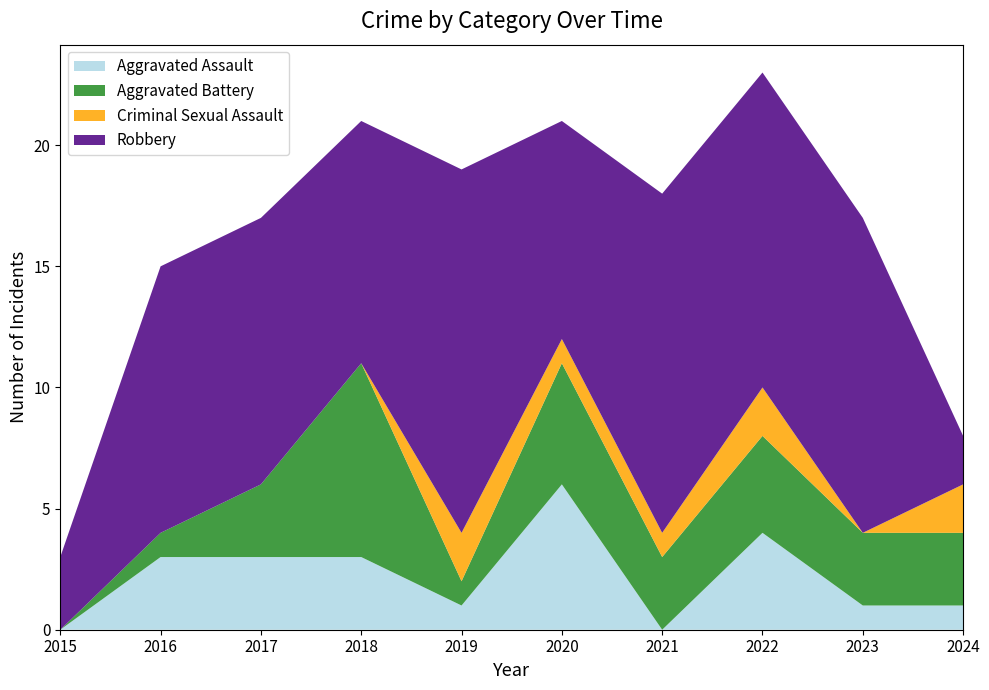

Reading right to left, extract all data points from this chart.

Aggravated Assault: 2024=1	2023=1	2022=4	2021=0	2020=6	2019=1	2018=3	2017=3	2016=3	2015=0
Aggravated Battery: 2024=3	2023=3	2022=4	2021=3	2020=5	2019=1	2018=8	2017=3	2016=1	2015=0
Criminal Sexual Assault: 2024=2	2023=0	2022=2	2021=1	2020=1	2019=2	2018=0	2017=0	2016=0	2015=0
Robbery: 2024=2	2023=13	2022=13	2021=14	2020=9	2019=15	2018=10	2017=11	2016=11	2015=3